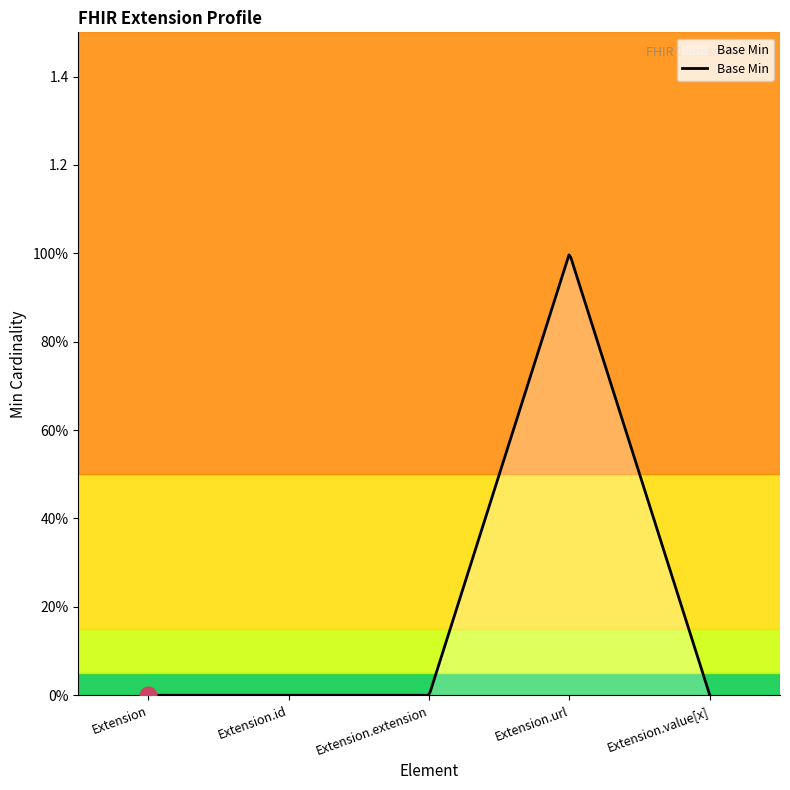

How many interior local peaks (higher than both neighbors) does the data have?

1